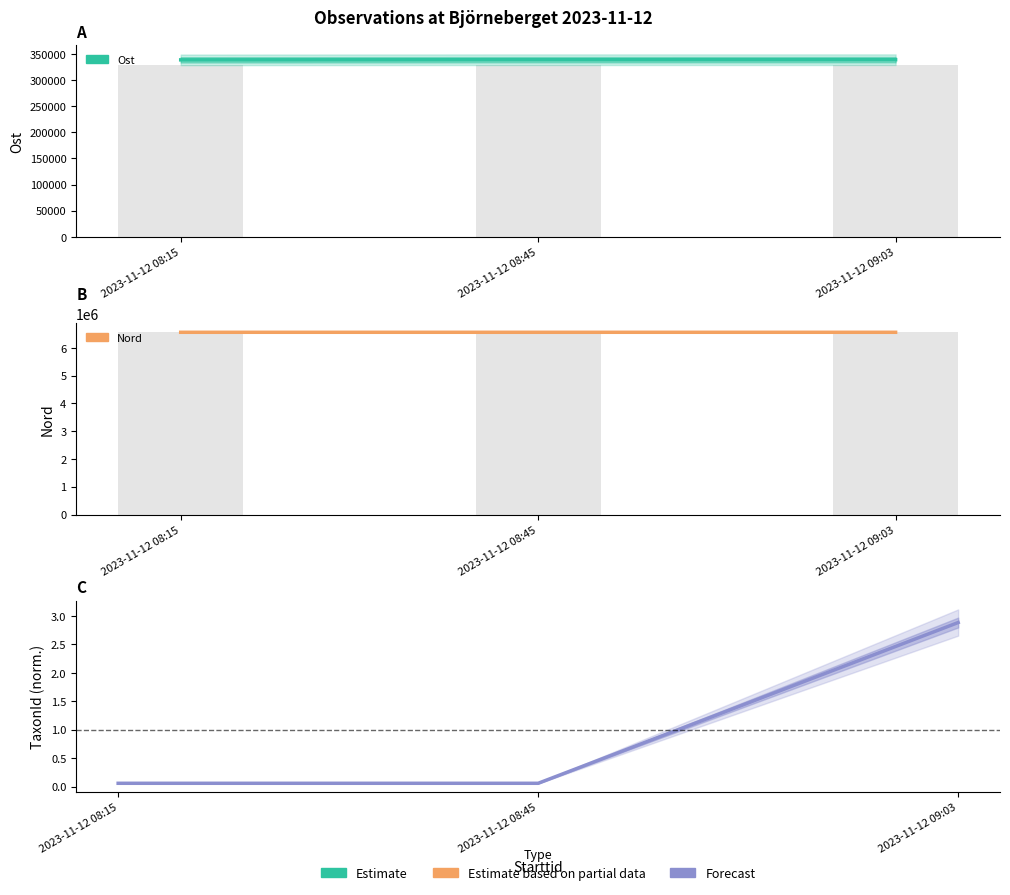

Between 2023-11-12 09:03 and 2023-11-12 08:15, which is larger?

2023-11-12 09:03